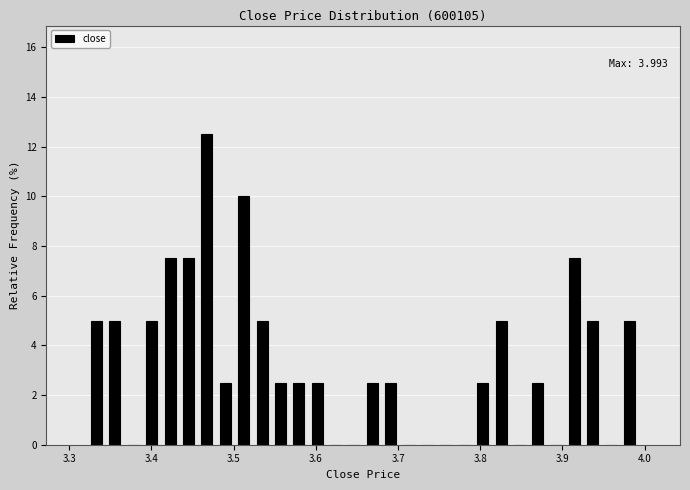

Around what value on the x-axis is the tallest bar? Give the approximate position of its centre, as read against the axis.

3.47